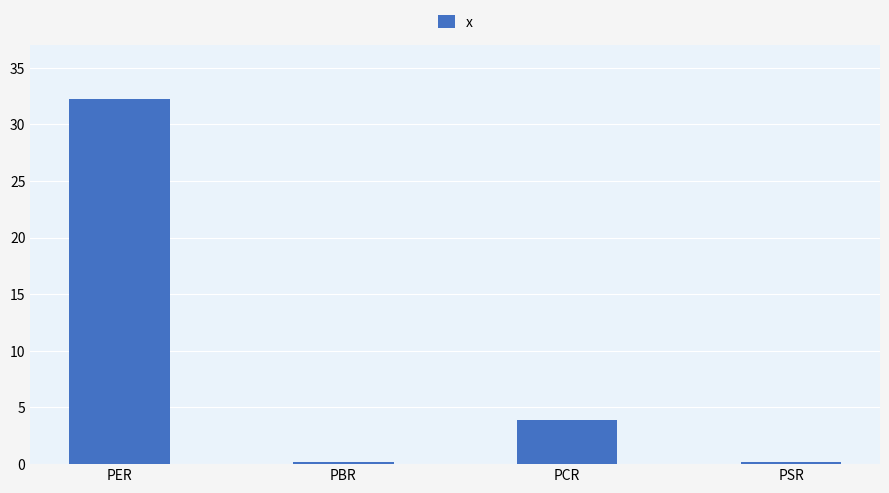

What is the greatest value displayed?

32.2